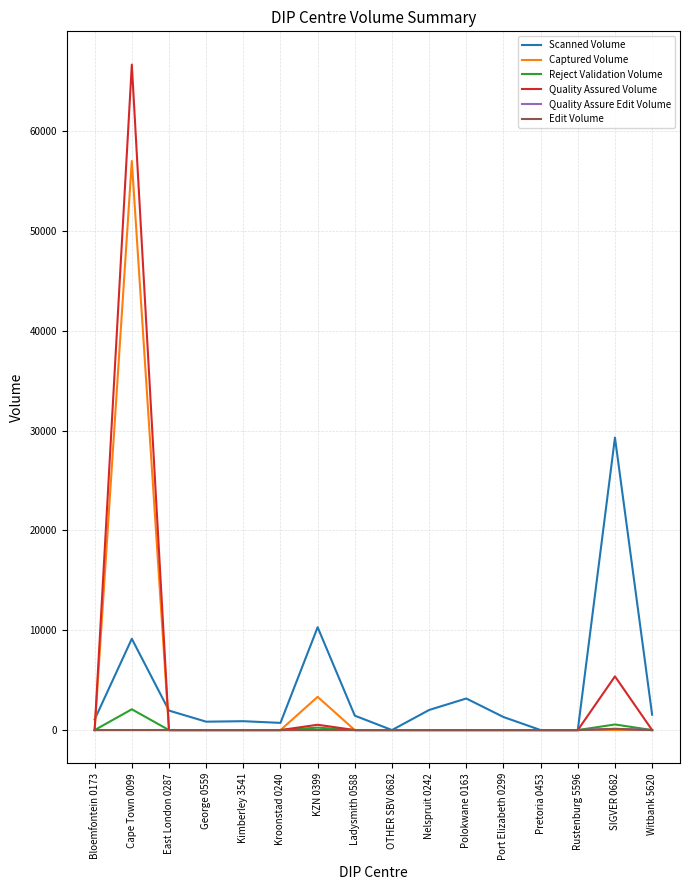

In Scanned Volume, how many points are higher than both neighbors (excluding endpoints)?

5